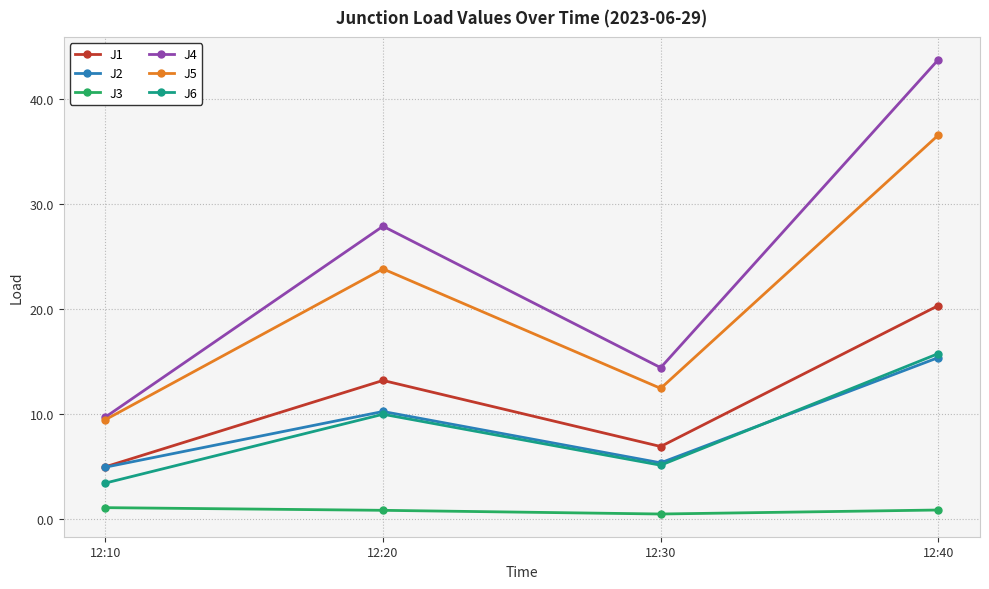

Where does the J4 series first go above 27?

12:20